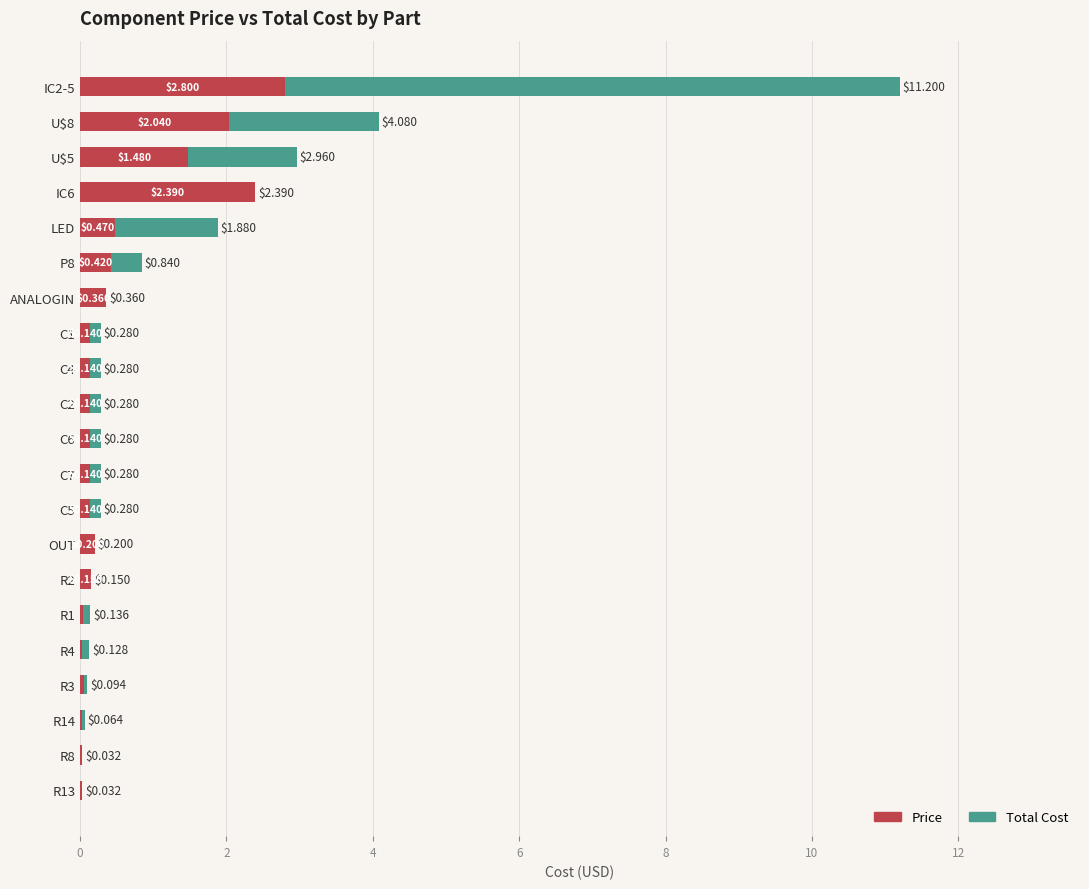

What is the total value across all series at LED?

1.9